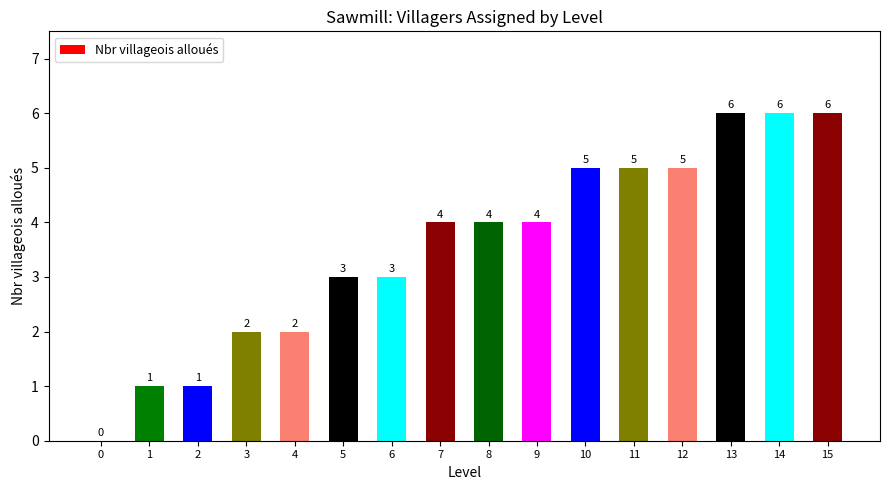

The value at 11 is 5. True or false?

True